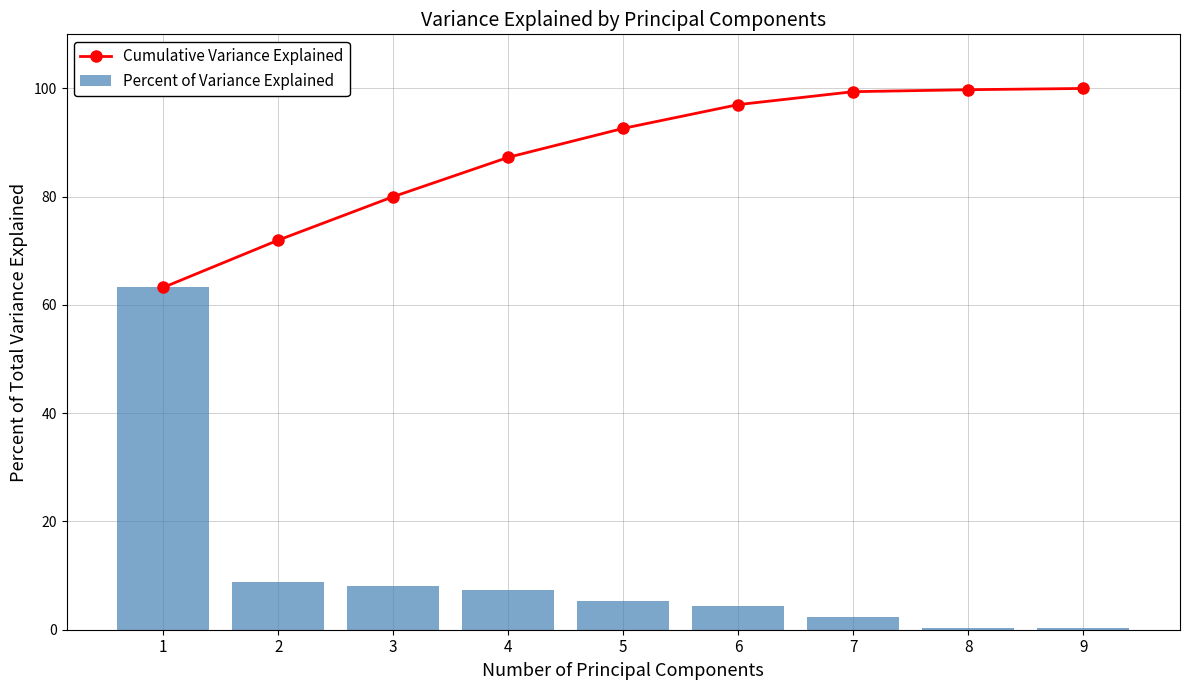

The Percent of Variance Explained series shows 11.5 at 4. True or false?

False